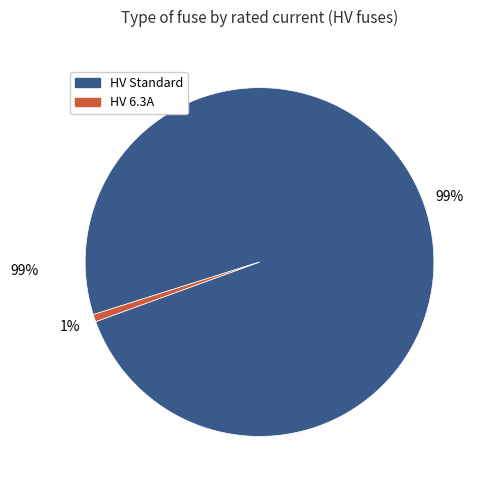

Count the number of slices in the pie.

2